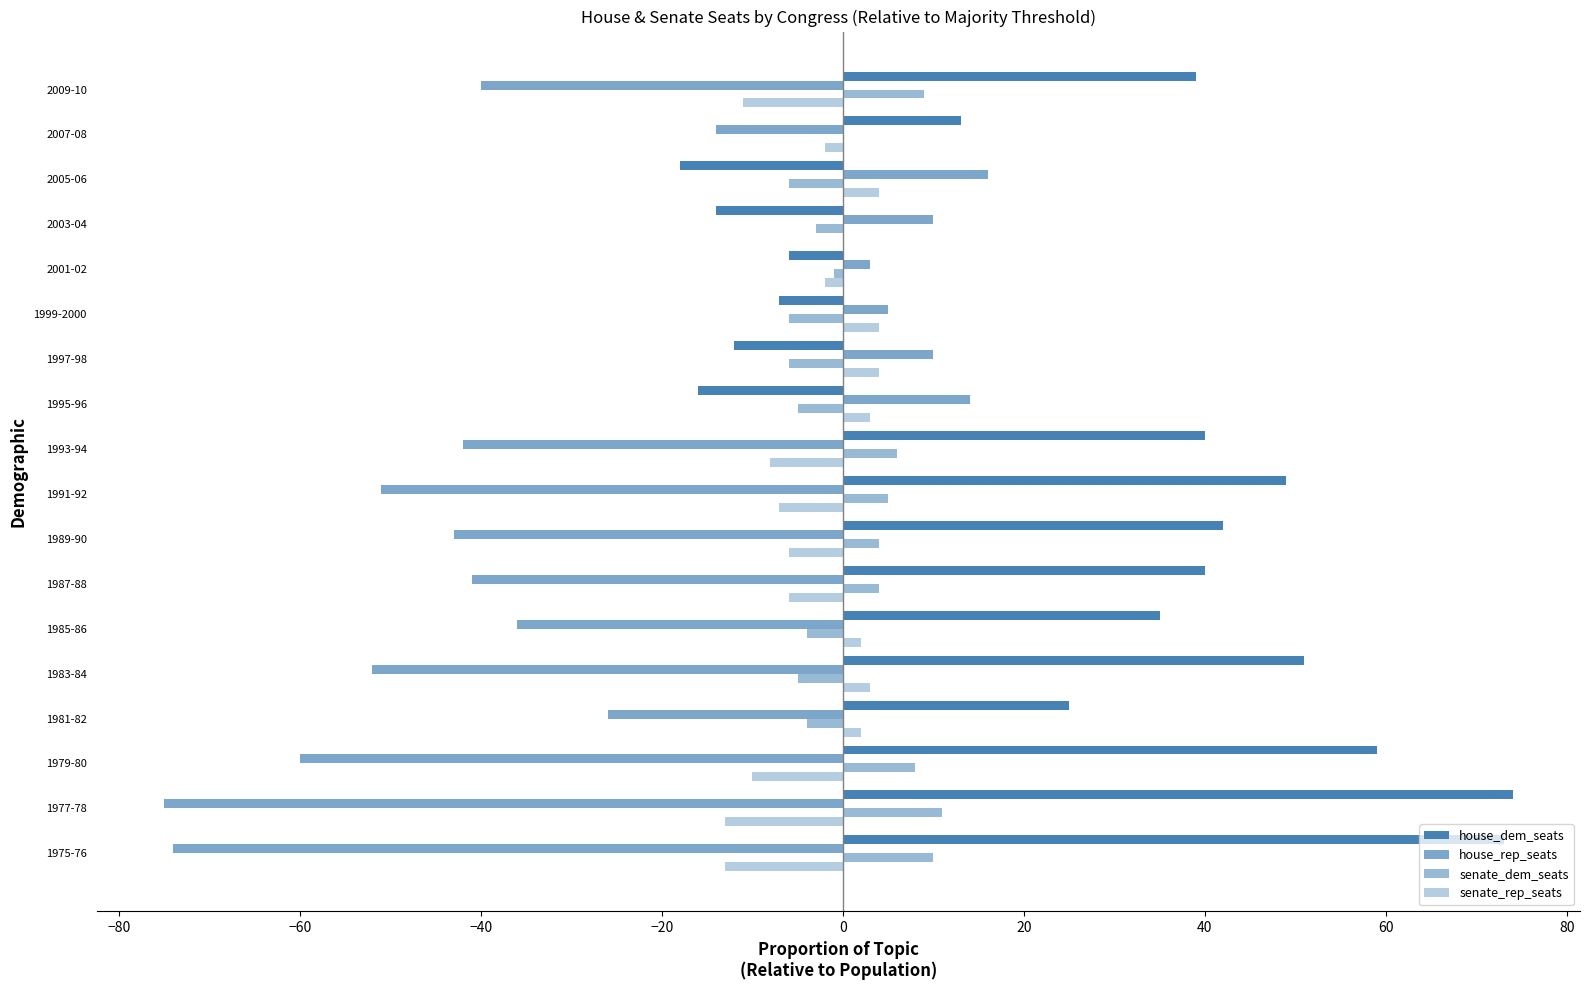

How many data points does each series have?

18